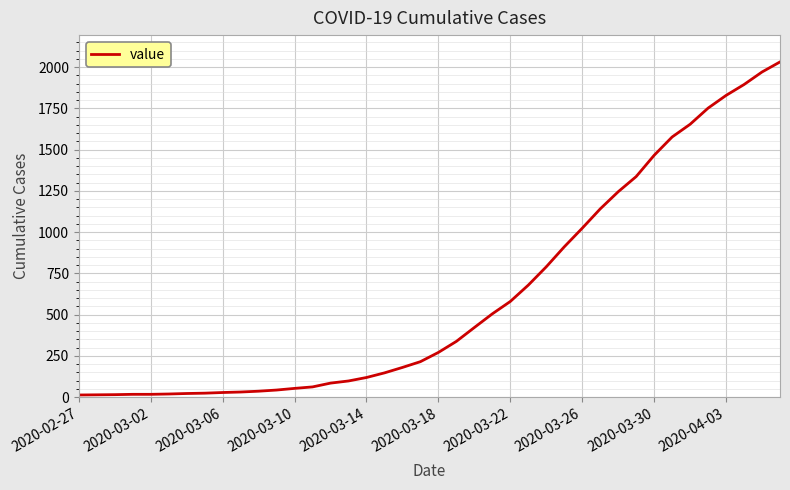

What is the maximum value shown in the chart?

2032